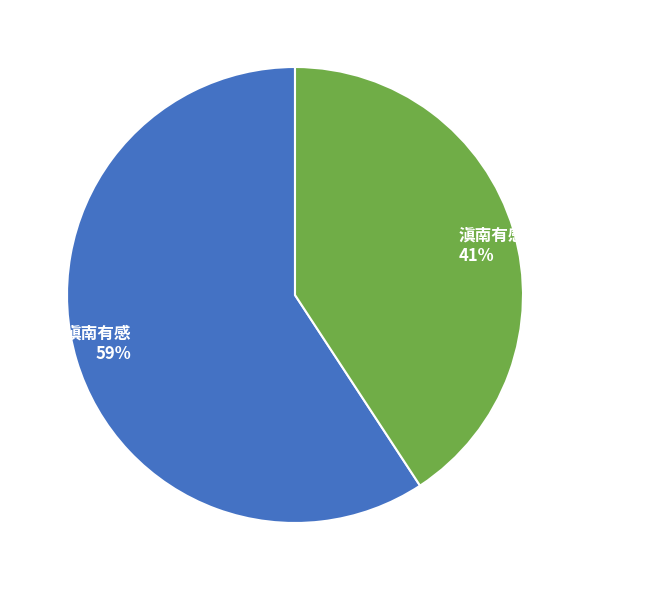

Between 滇南有感 and 滇南有感·万里云山北望频, which is larger?

滇南有感